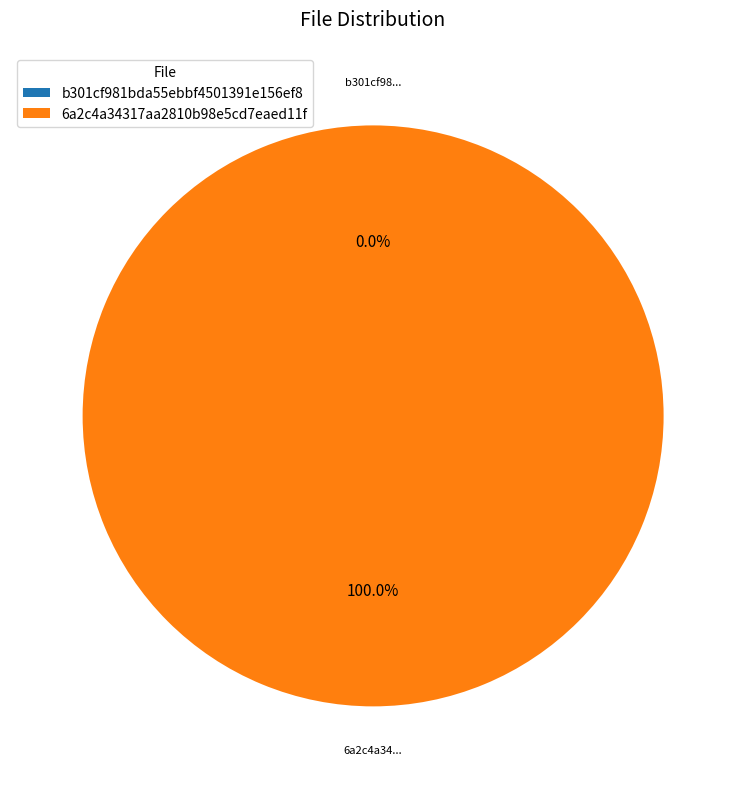

Does 6a2c4a34317aa2810b98e5cd7eaed11f account for over 50% of the chart?

Yes